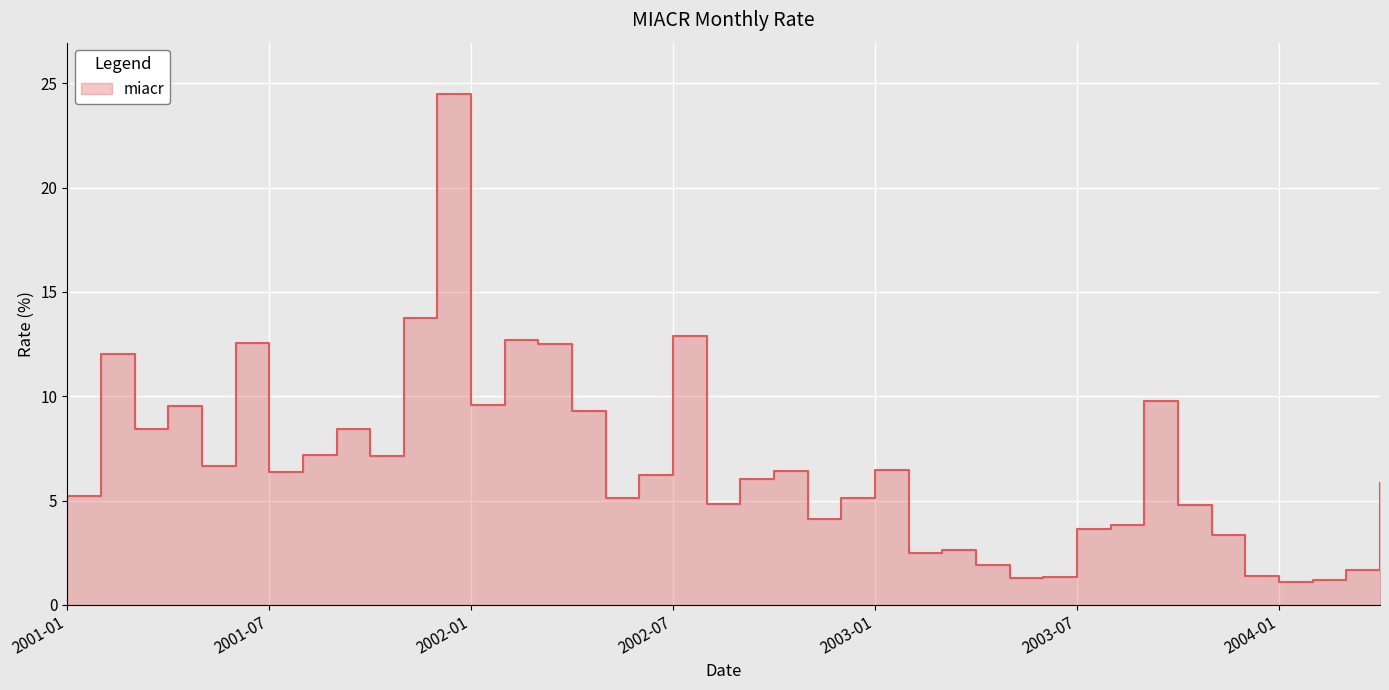

The value at 2003-01 is 6.5. True or false?

True